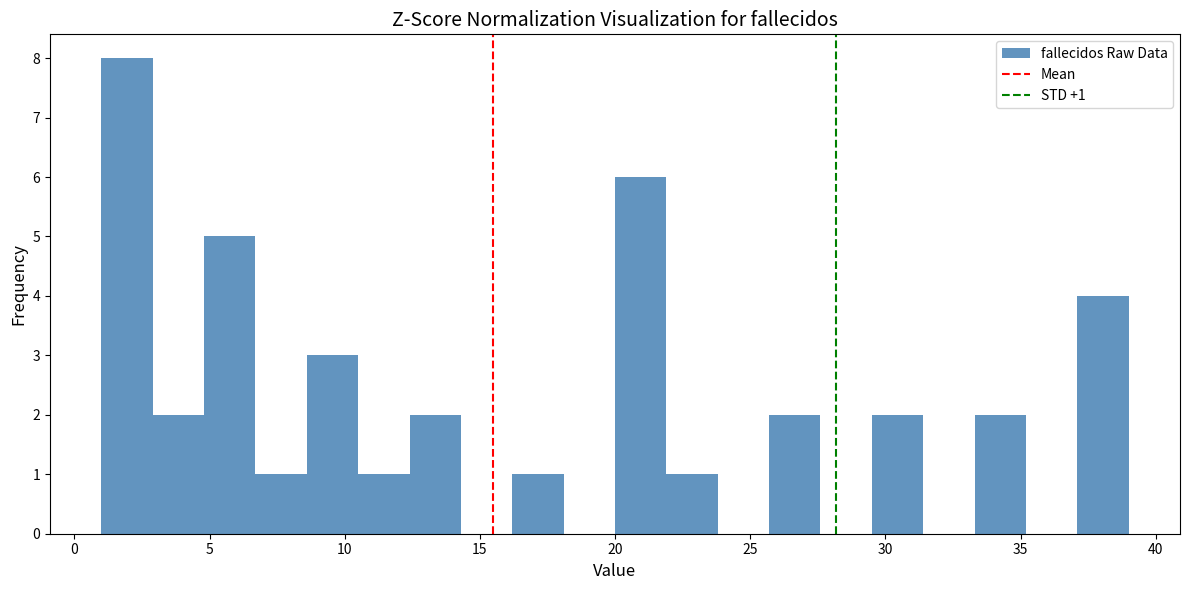

Read against the x-axis, roughly where is the centre of the tallest bar?

2.0